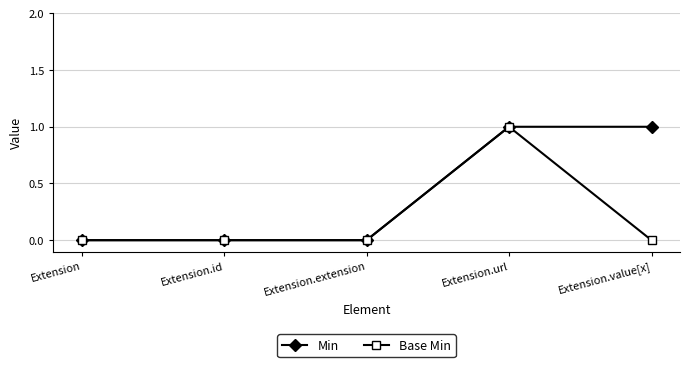

How many Min values are between 0 and 1?

5